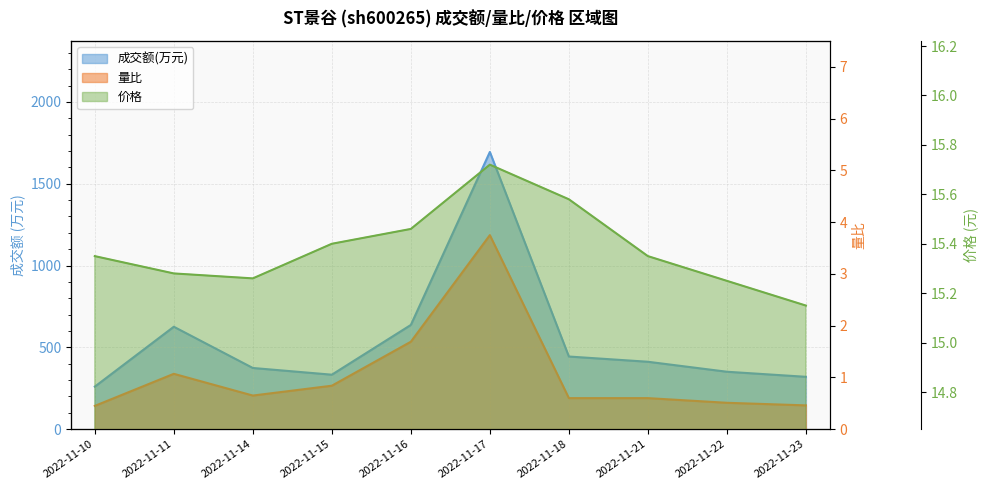

Reading left to right, extract all data points from this chart.

成交额(万元): 260.0	626.0	374.0	333.0	637.0	1694.0	444.0	412.0	351.0	320.0
量比: 0.5	1.1	0.7	0.8	1.7	3.8	0.6	0.6	0.5	0.5
价格: 15.3	15.3	15.3	15.4	15.5	15.7	15.6	15.3	15.2	15.2